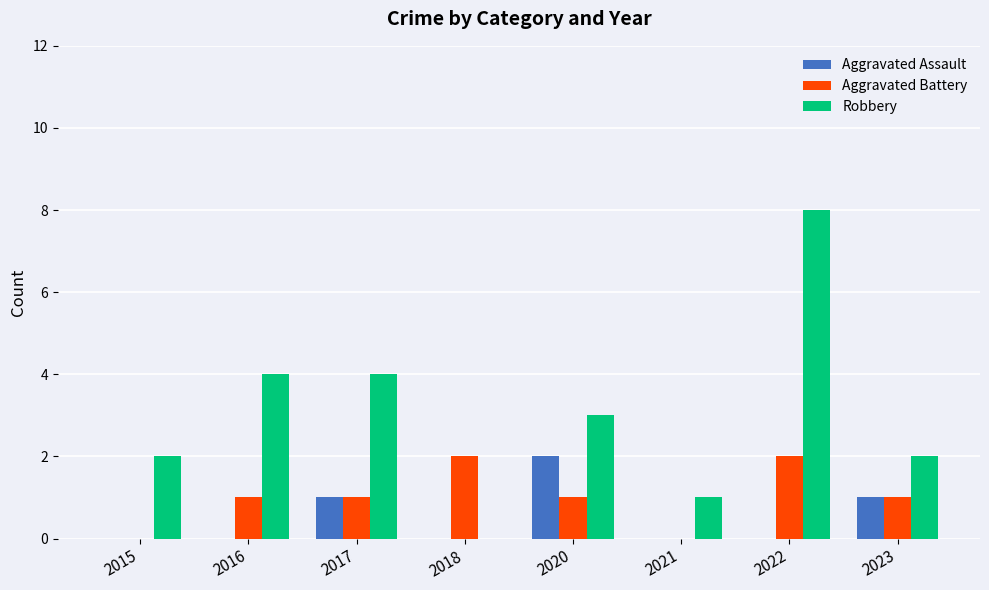

What is the sum of the Aggravated Assault values at 2018 and 2020?

2